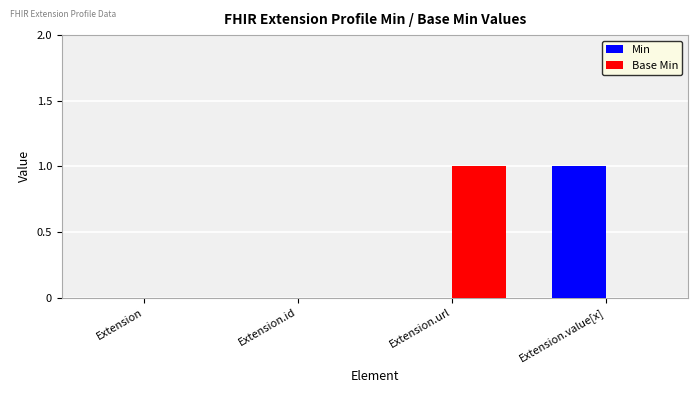

What is the maximum value for Min?

1